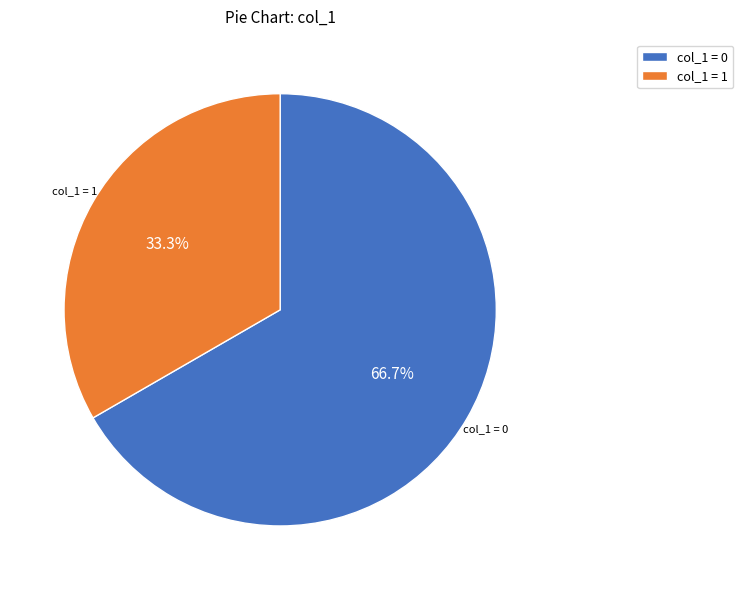

What is the smallest slice in the pie chart?

col_1 = 1